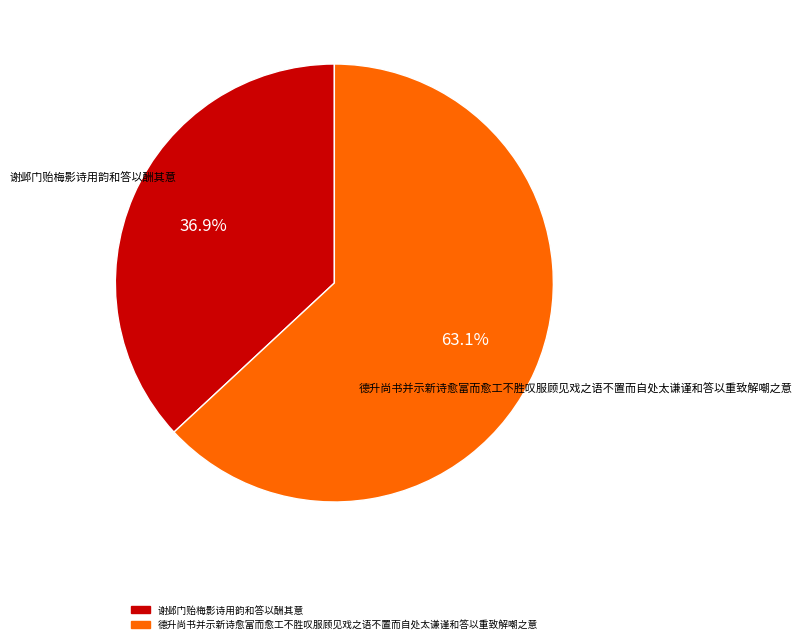

To the nearest percent, what is the combined percentage of 德升尚书并示新诗愈富而愈工不胜叹服顾见戏之语不置而自处太谦谨和答以重致解嘲之意 and 谢邺门贻梅影诗用韵和答以酬其意?

100%